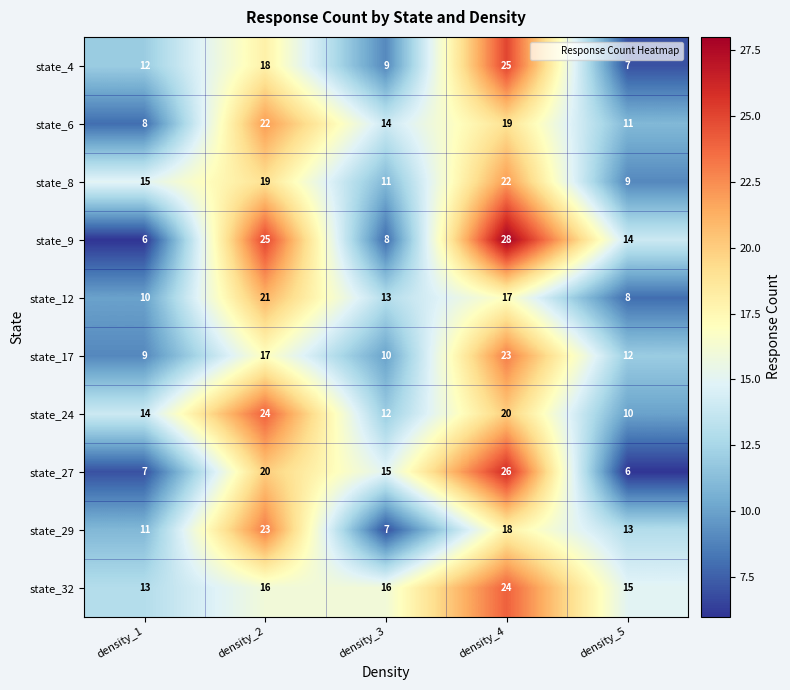

What is the spread (max minus min) of values at density_1?

9